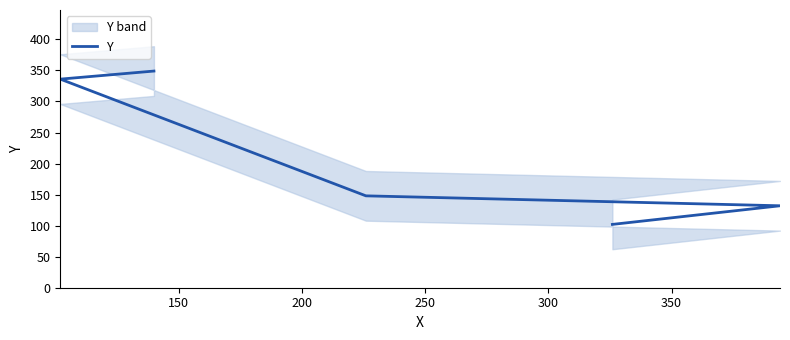

What is the difference between the second highest and second lowest values?

204